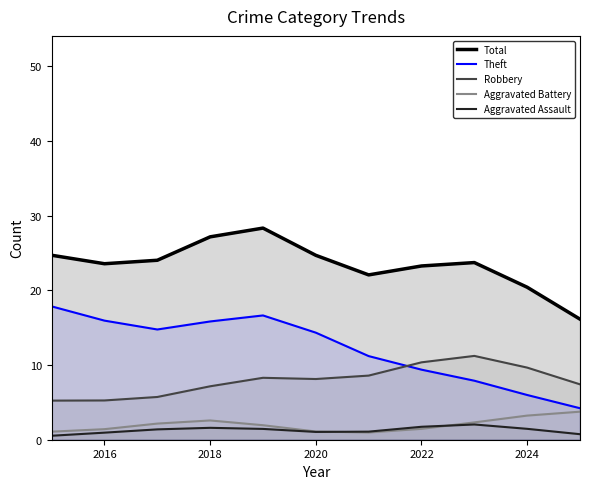

What is the approximate value of Aggravated Assault at 2018?

1.6